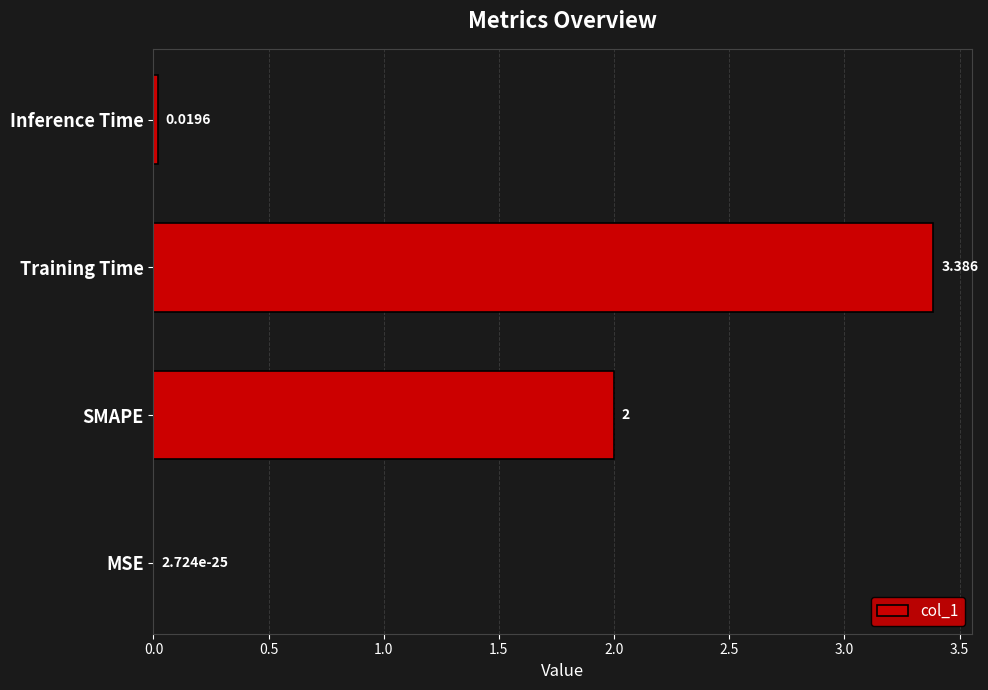

Where is the data nearest to the value 1?

Inference Time